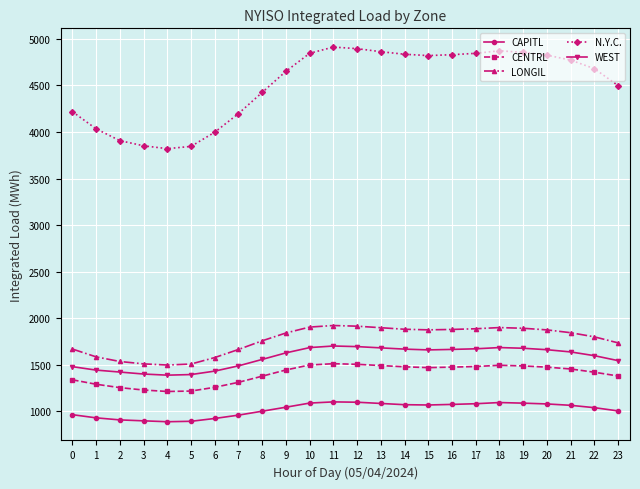

Is the value of CAPITL at 7 greater than the value of CENTRL at 4?

No